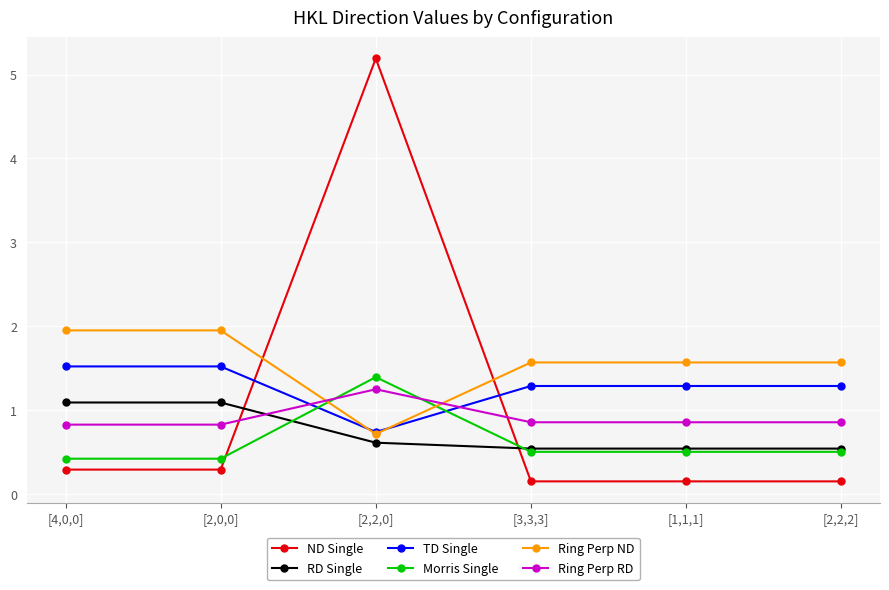

True or false: Ring Perp RD and Ring Perp ND intersect in this chart.

True